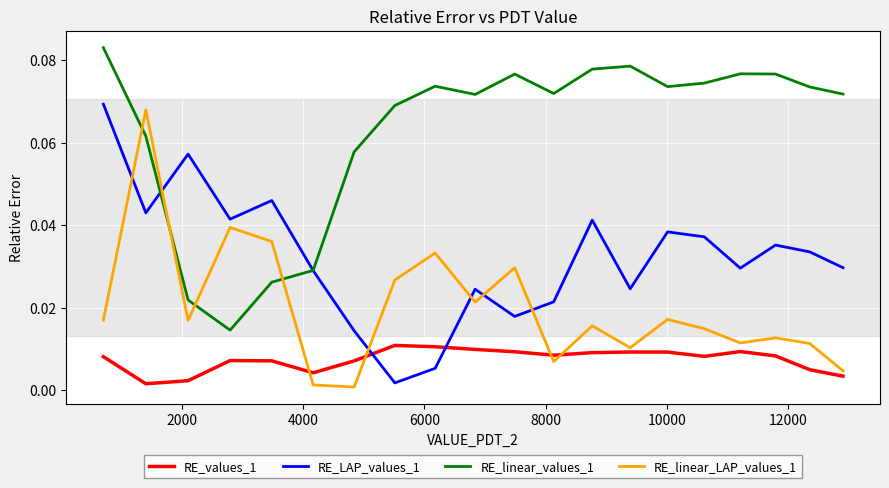

How many lines are shown in the chart?

4